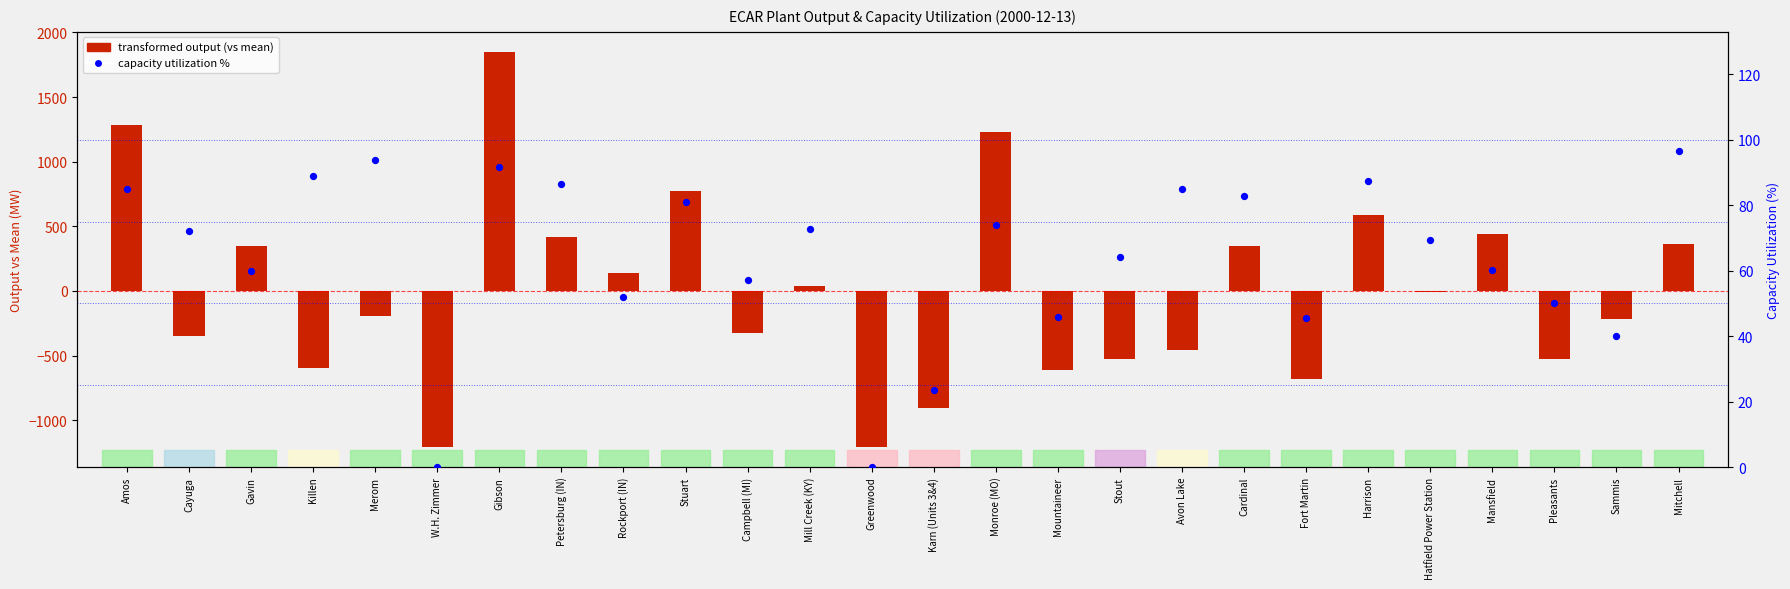

Which series contains the highest Y value?

transformed output (vs mean)